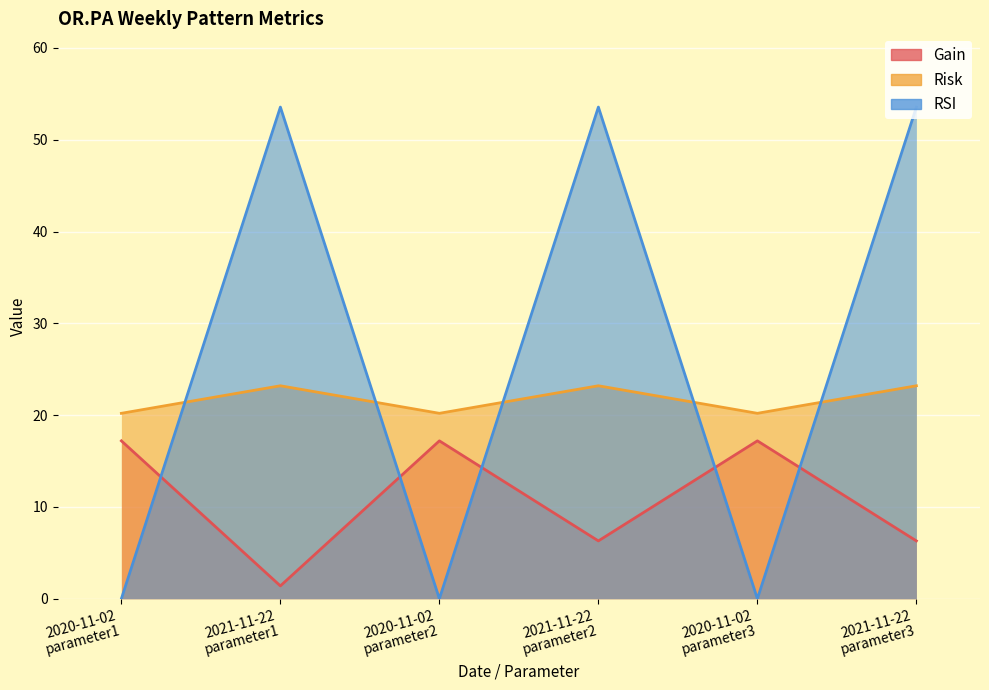

At how many categories does at least one series exceed 28?

3